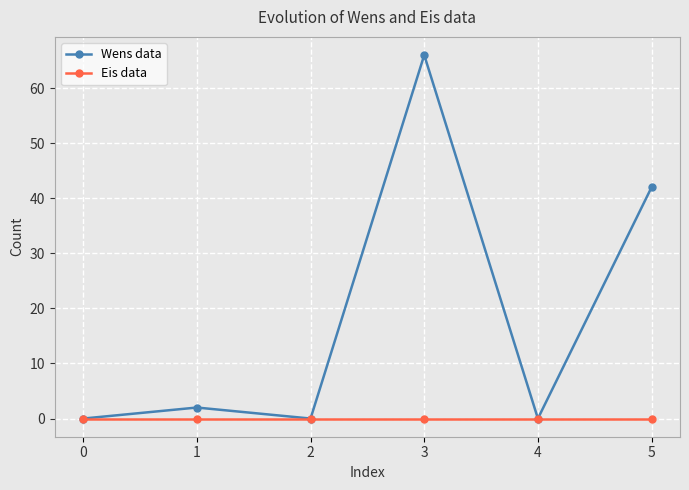

The value of Eis data at 4 is 0. True or false?

True